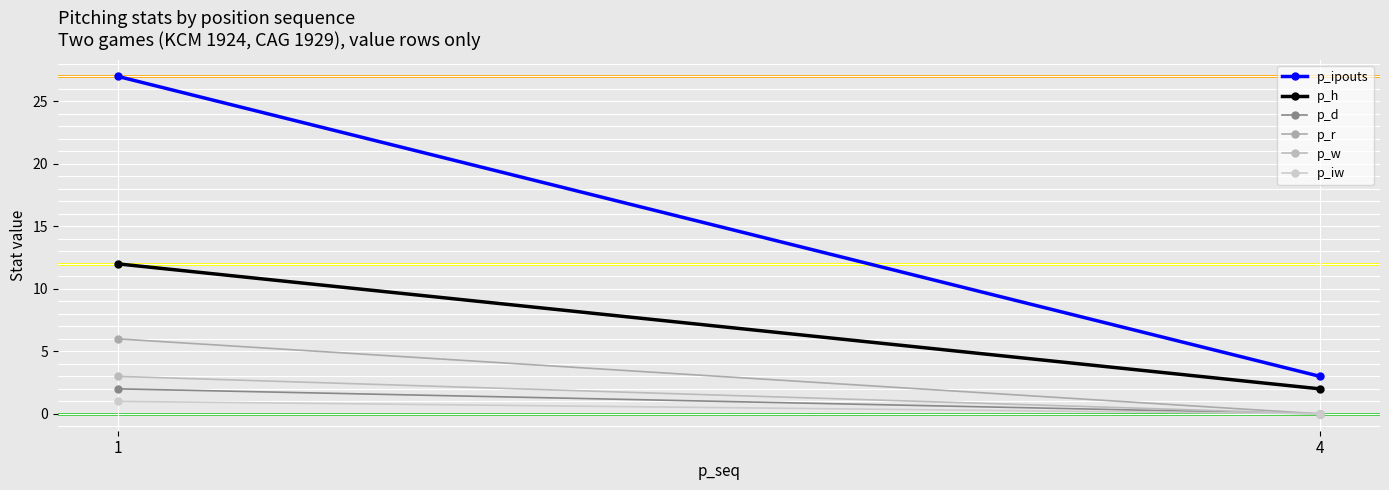

Rank the series at 4 from lowest to highest value.

p_d, p_r, p_w, p_iw, p_h, p_ipouts